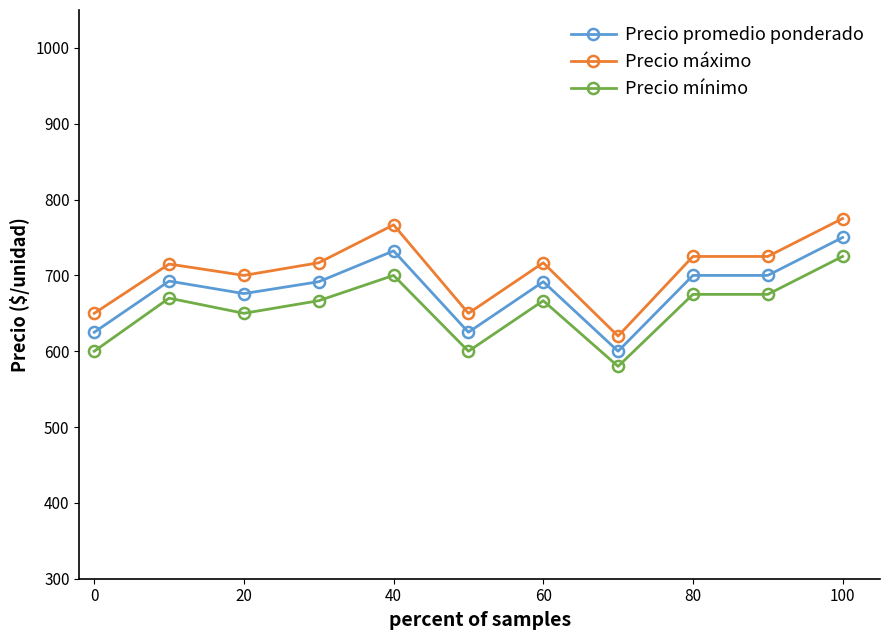

True or false: Precio máximo and Precio mínimo cross at least once.

False